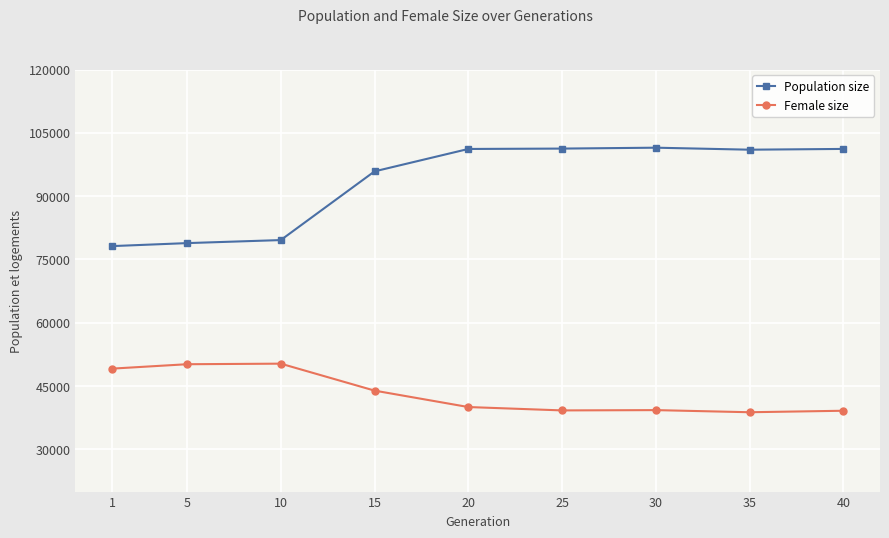

Rank the series at 25 from lowest to highest value.

Female size, Population size